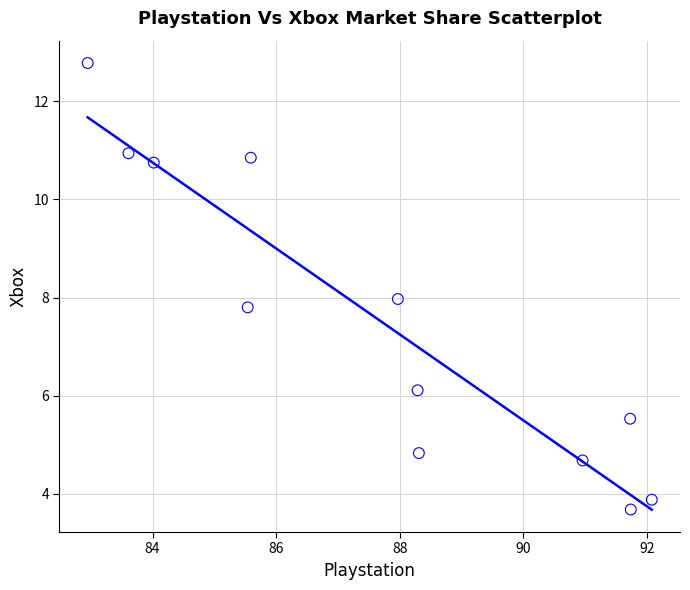

What is the range of Y values (max minus min)?

9.1